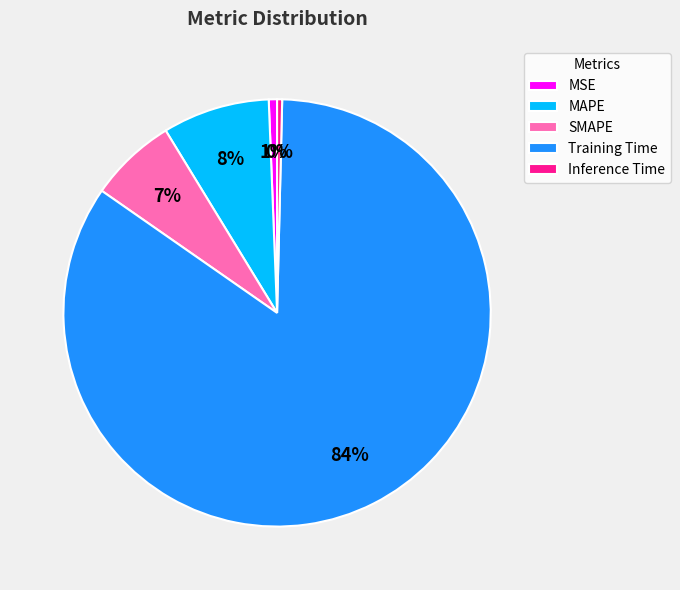

Is it true that SMAPE is 7% of the pie?

True